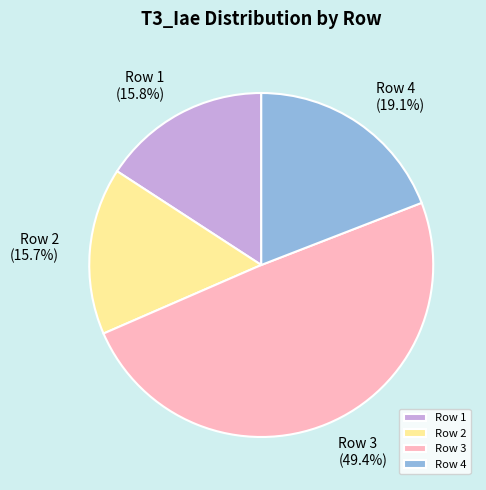

Is there any slice that represents more than half of the pie?

No